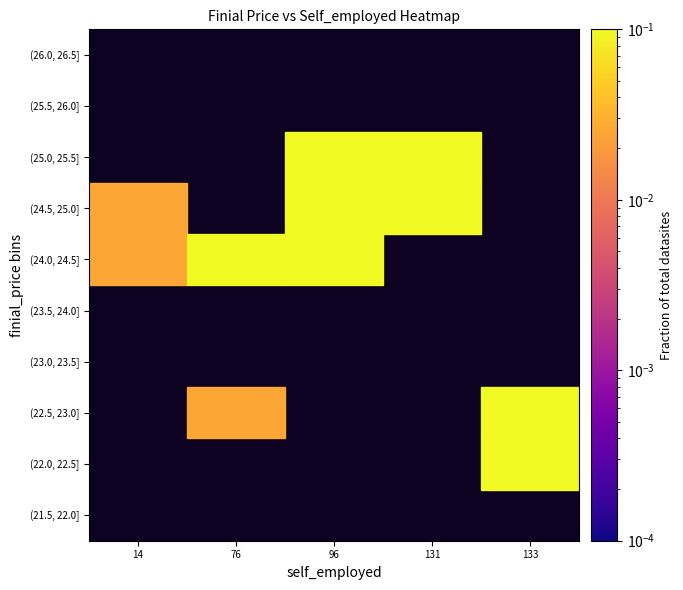

Which category has the lowest value across all series?

14